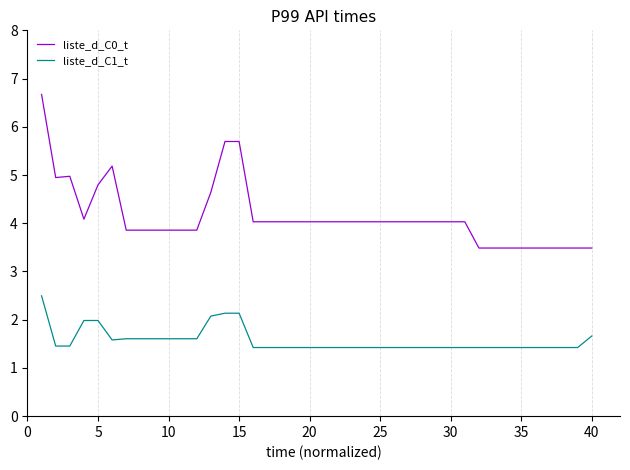

Is this an area chart (filled region under the line)?

No